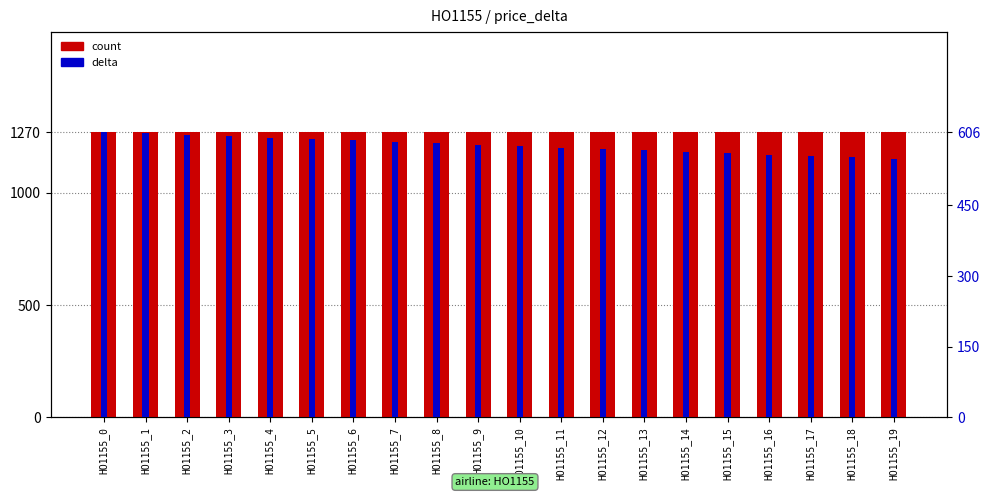

Which category has the highest value across all series?

HO1155_0